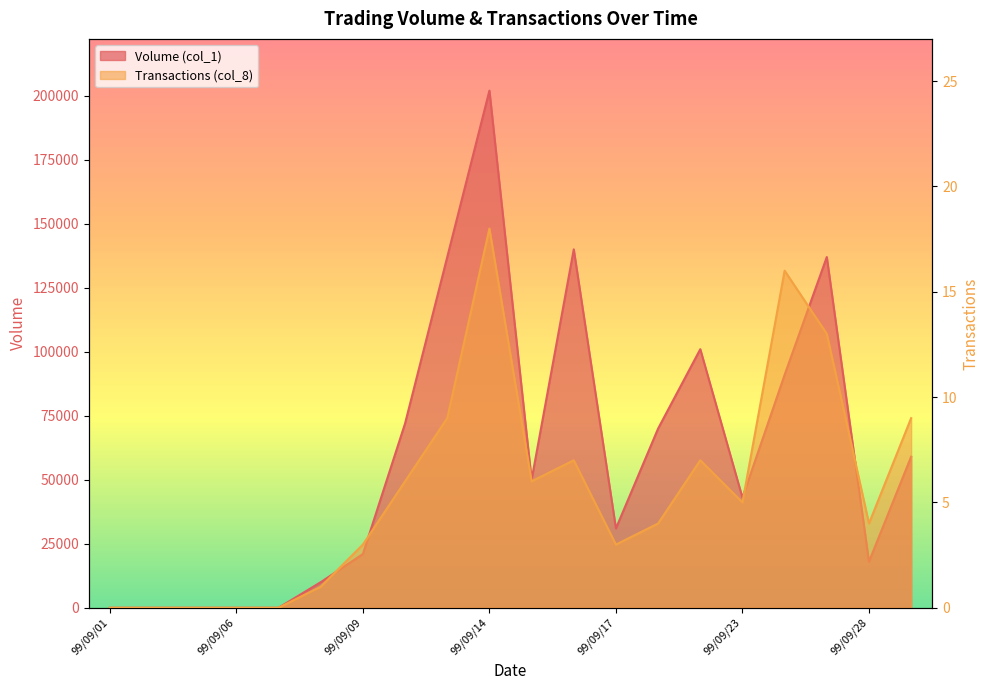

What is the sum of the Transactions (col_8) values at 99/09/20 and 99/09/17?

7